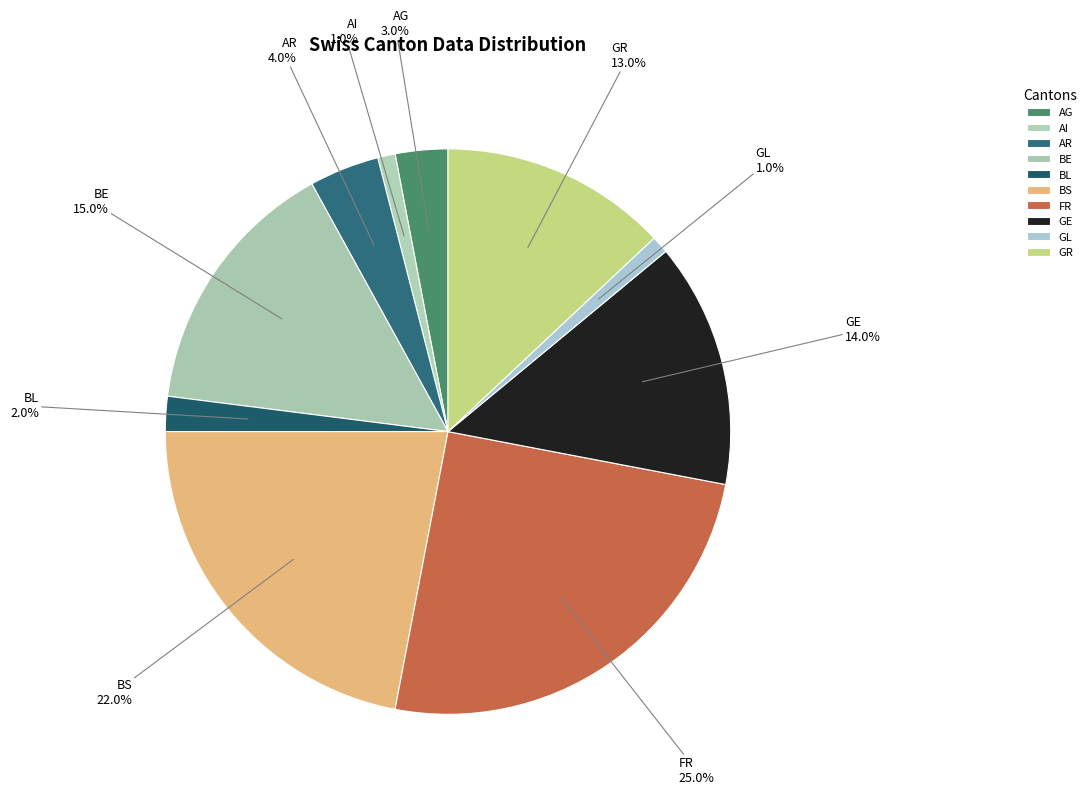

Does any single category account for the majority?

No